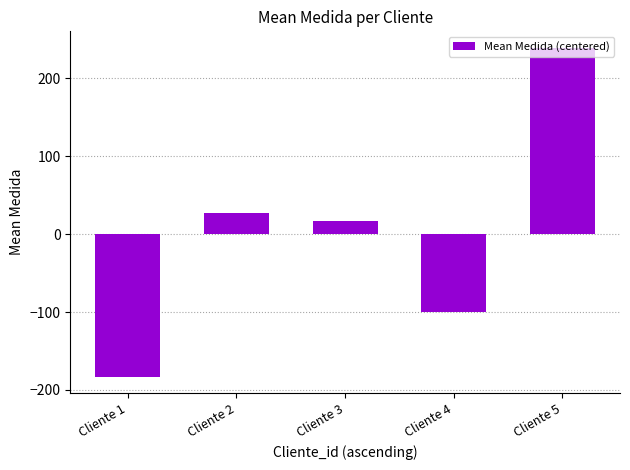

What is the value of the 4th bar from the left?

-100.1